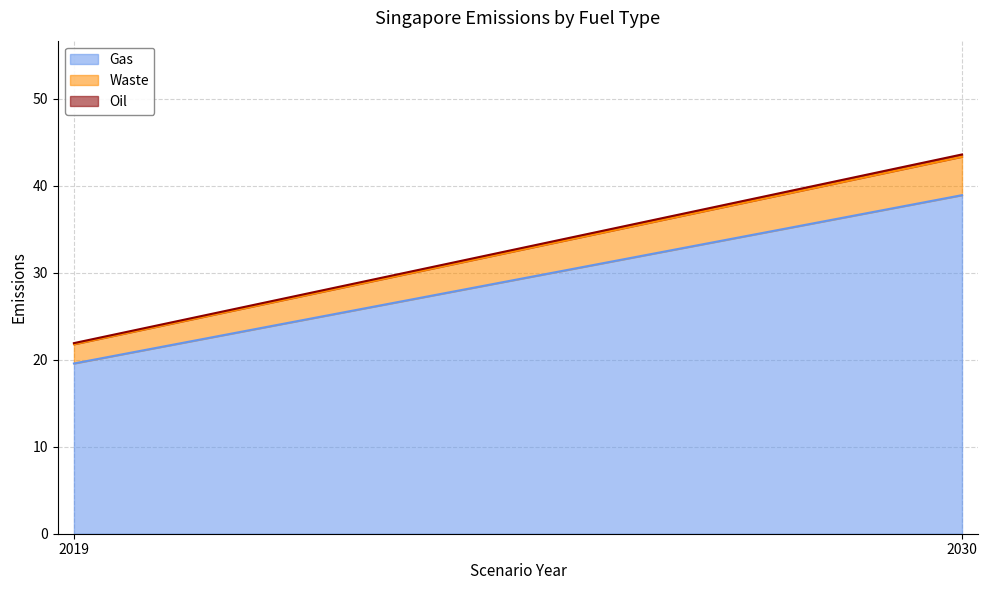

At how many categories does at least one series exceed 1?

2